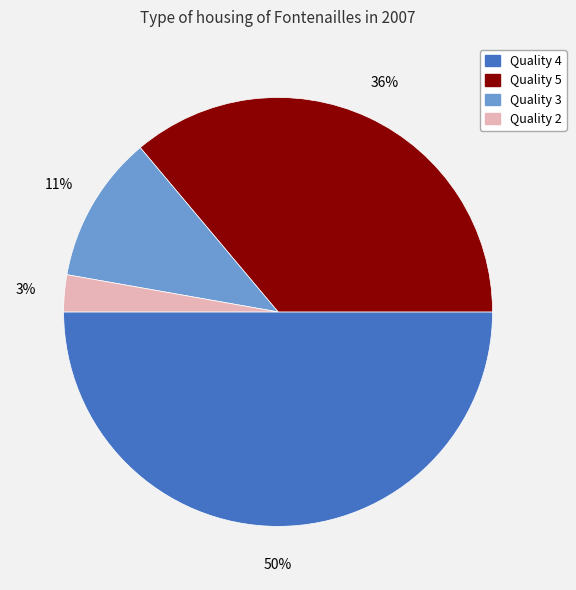

To the nearest percent, what is the average slice percentage?

25%